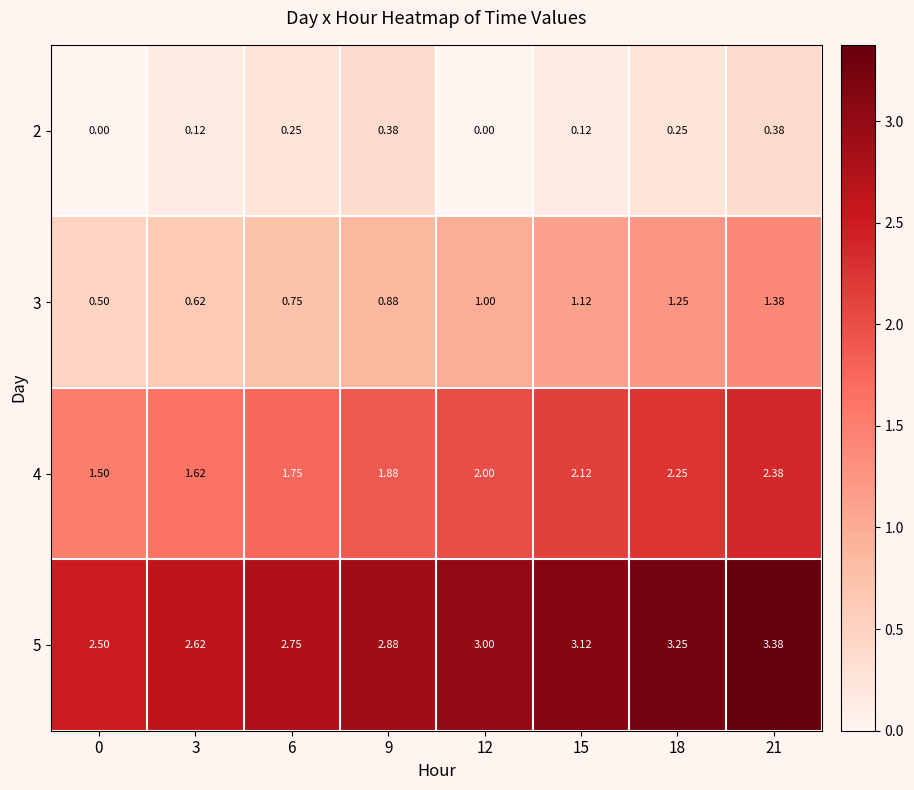

How many positive values does the 2 series have?

6